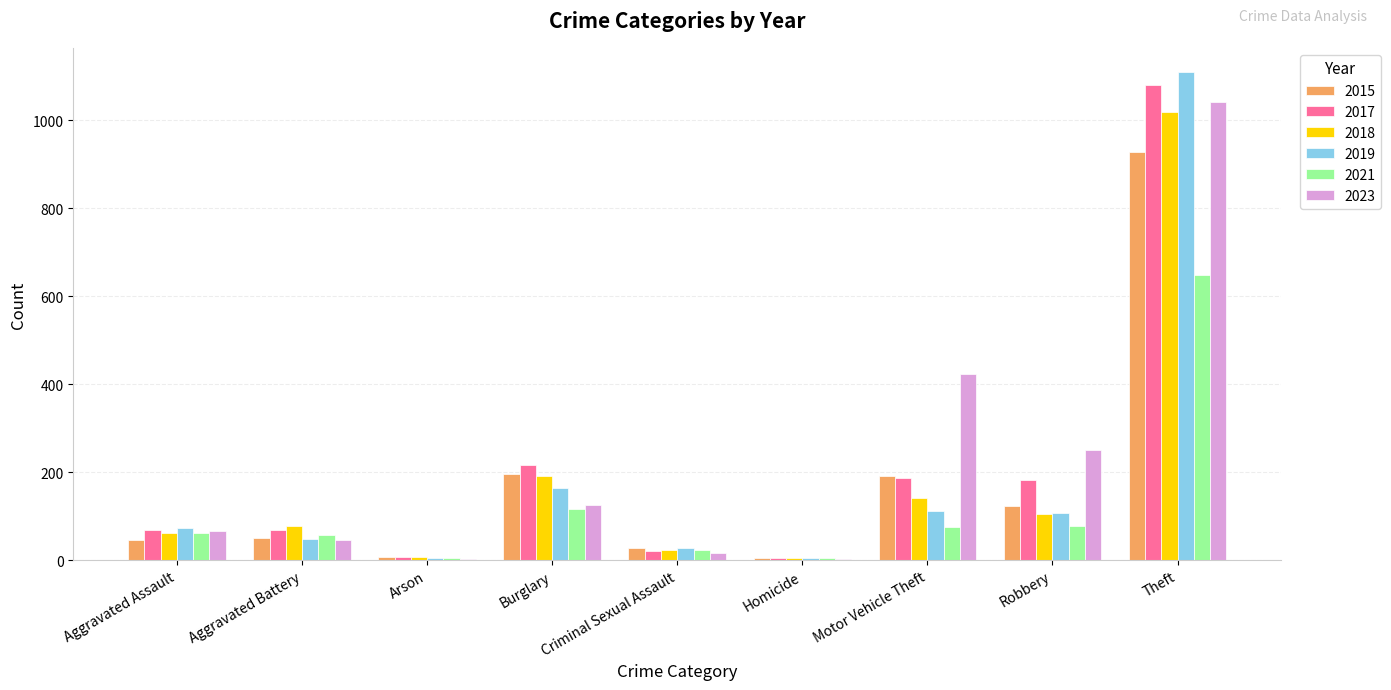

Between Aggravated Battery and Theft, which series saw the biggest shift?

2019